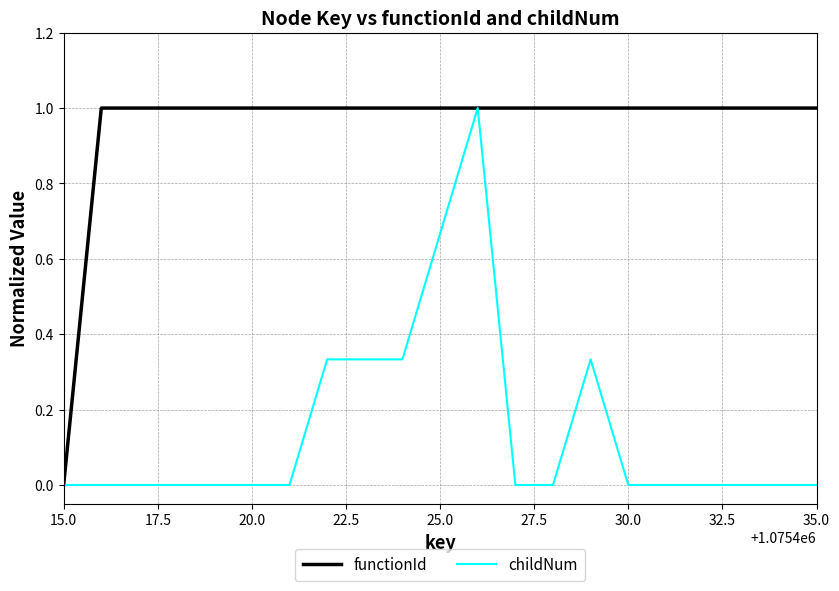

Is this an area chart (filled region under the line)?

No